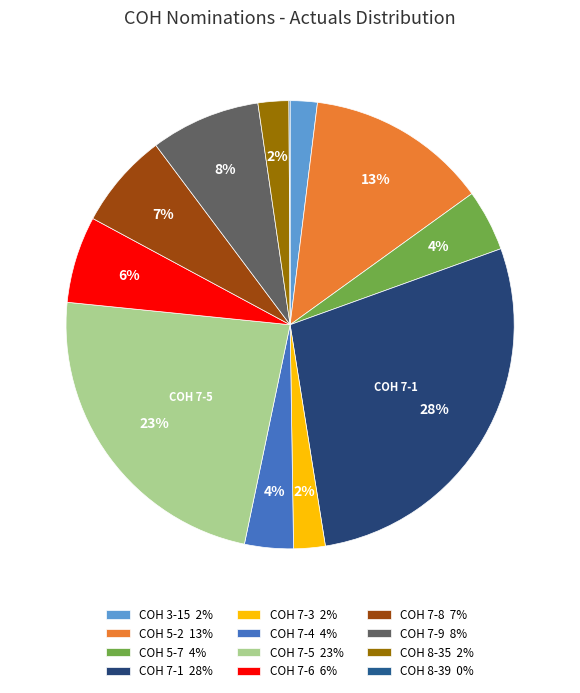

Is COH 7-3 the majority of the pie?

No